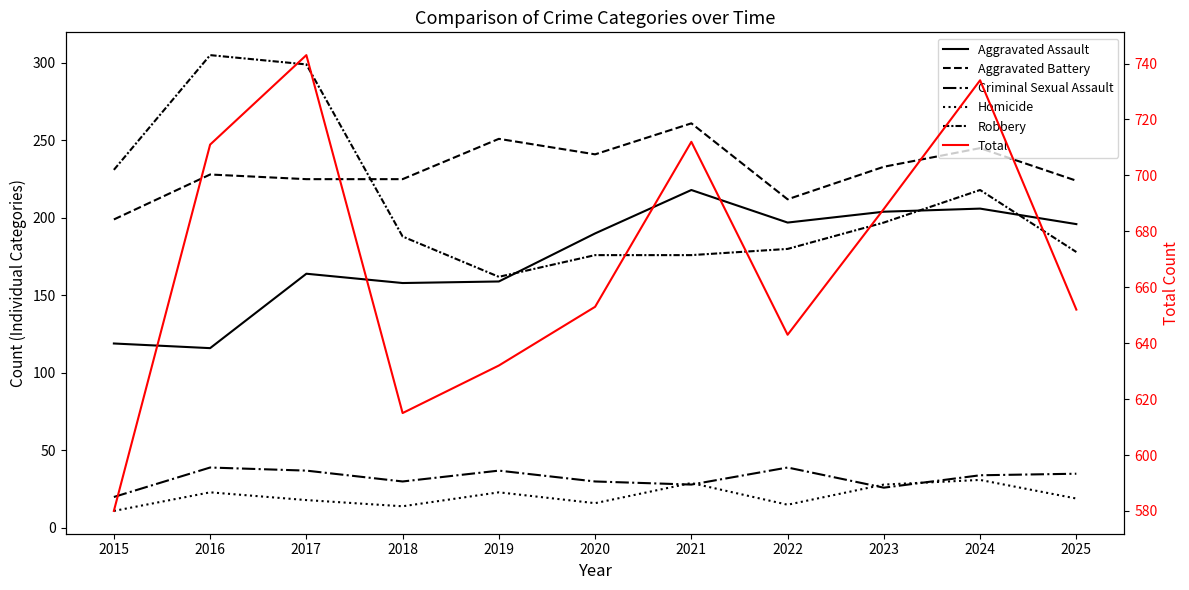

Does the chart display data point markers on the line(s)?

No